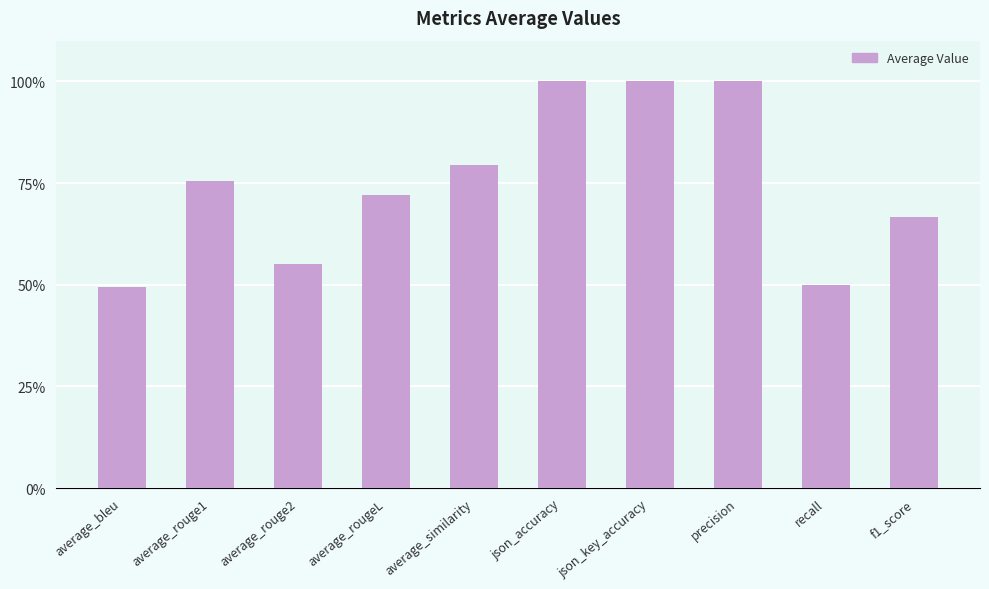

At which category does the chart reach its peak across all series?

json_accuracy